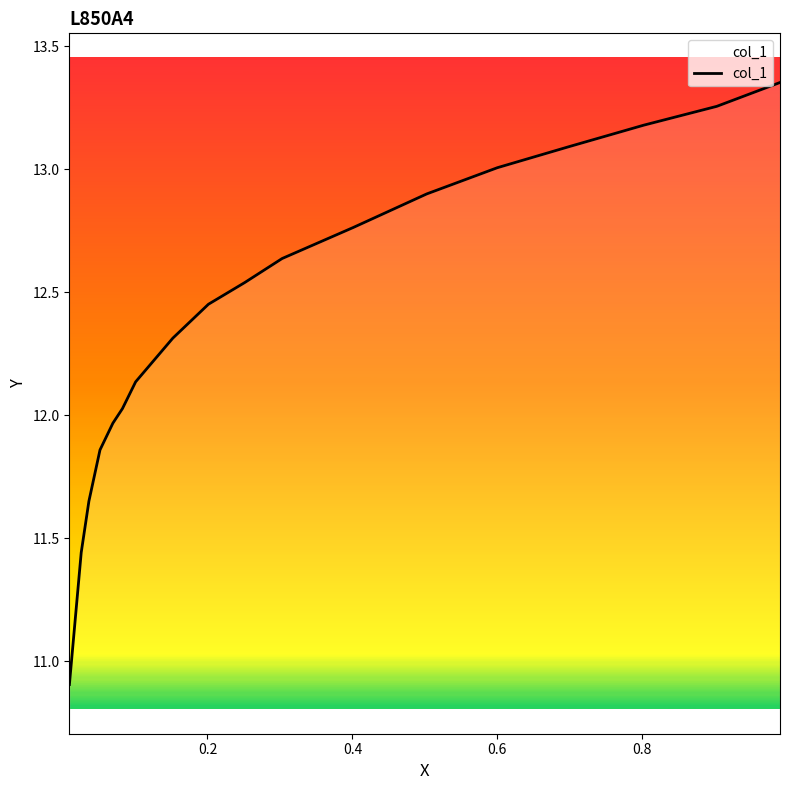

True or false: there are more than 0 points higher than both neighbors.

False